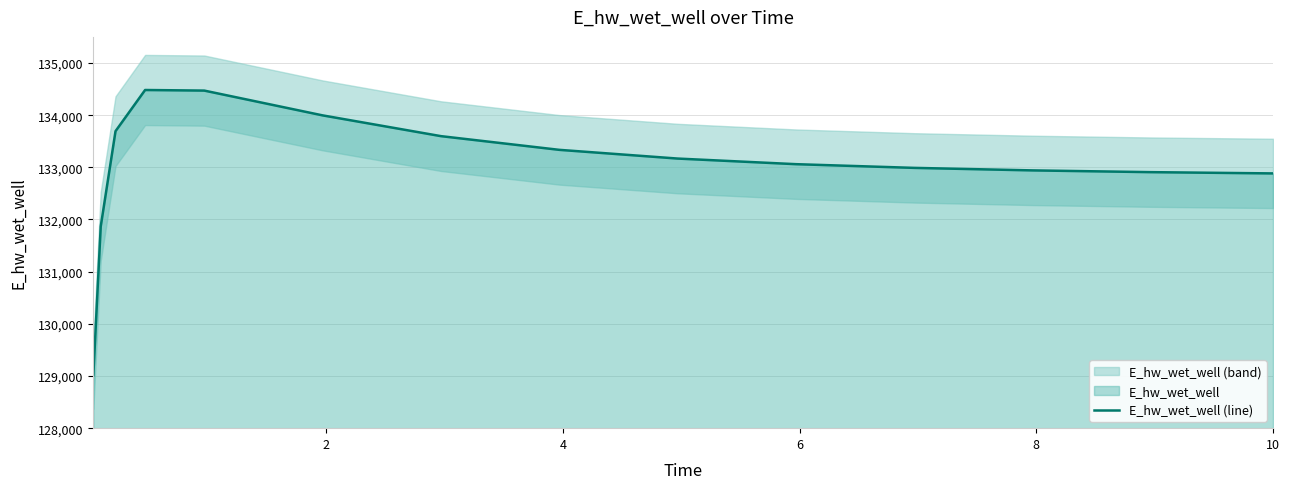

How many lines are shown in the chart?

1